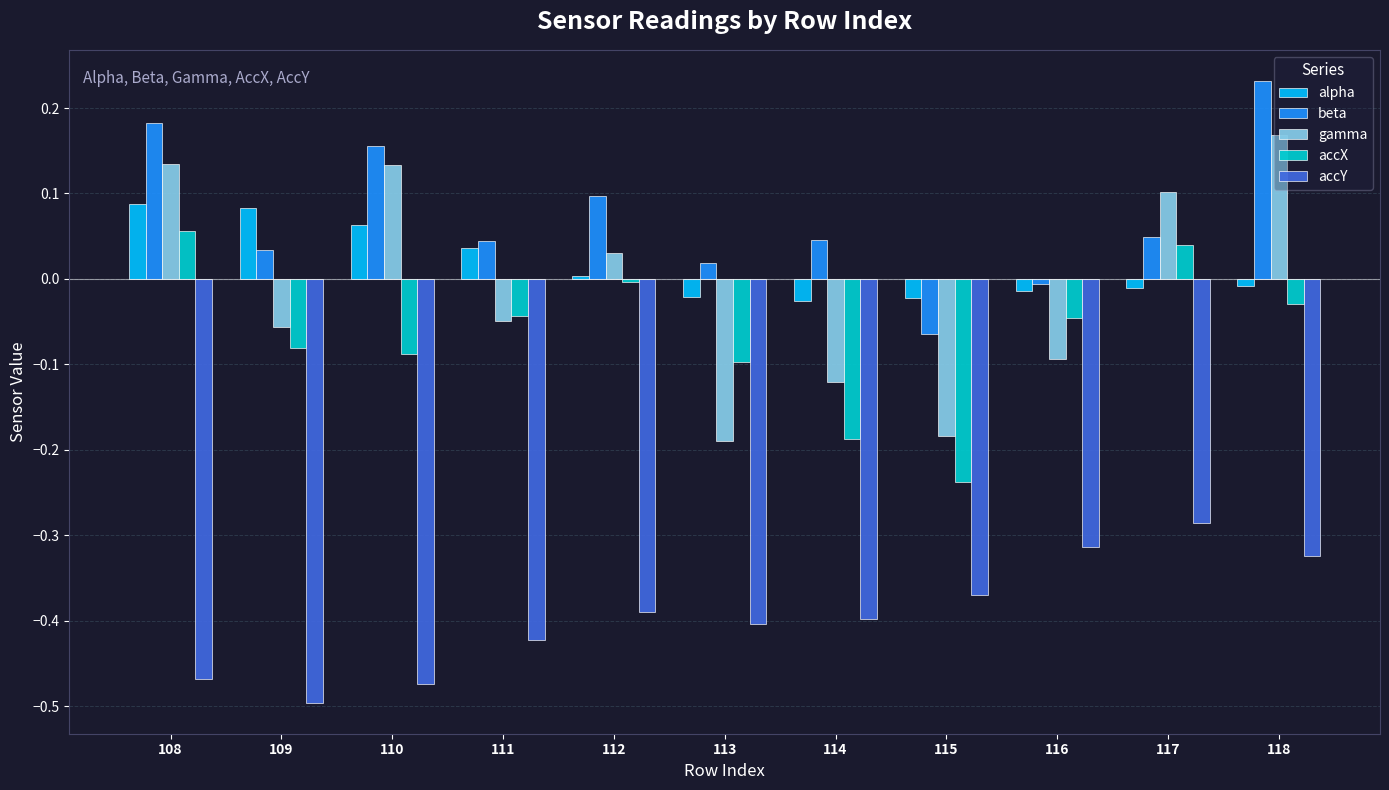

At which label does accX first exceed 0?

108